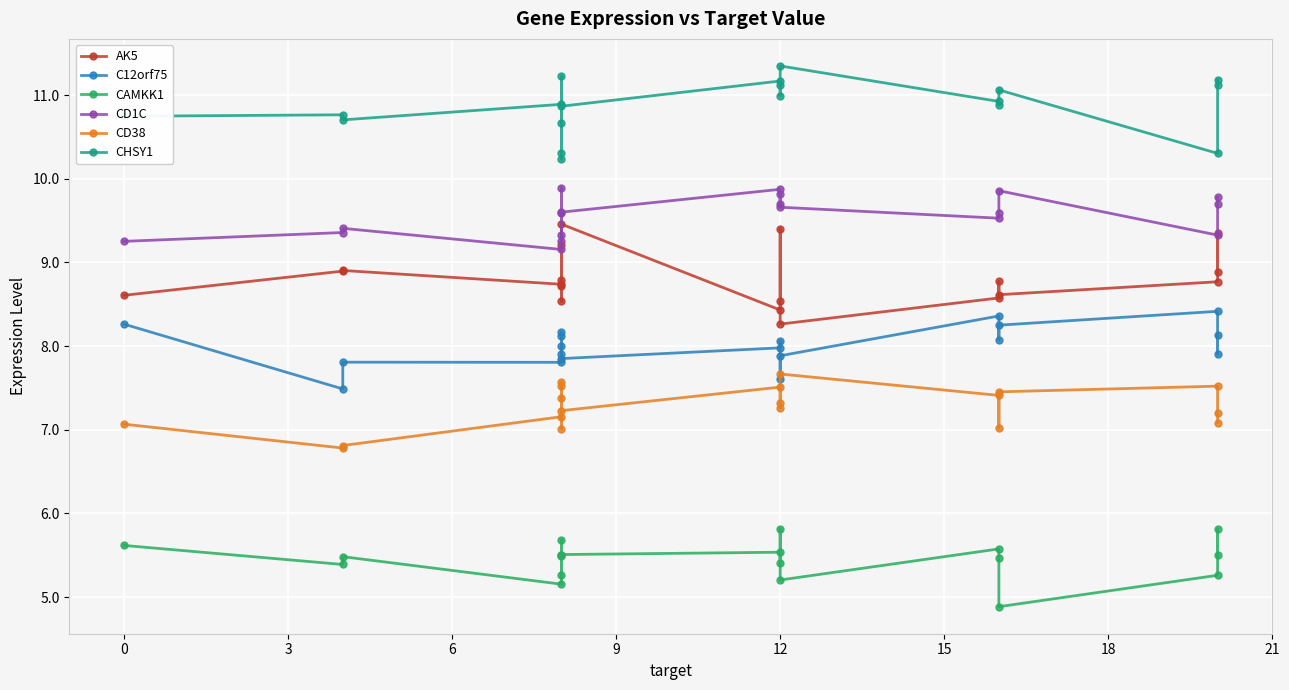

The value of AK5 at 16 is 12.7. True or false?

False